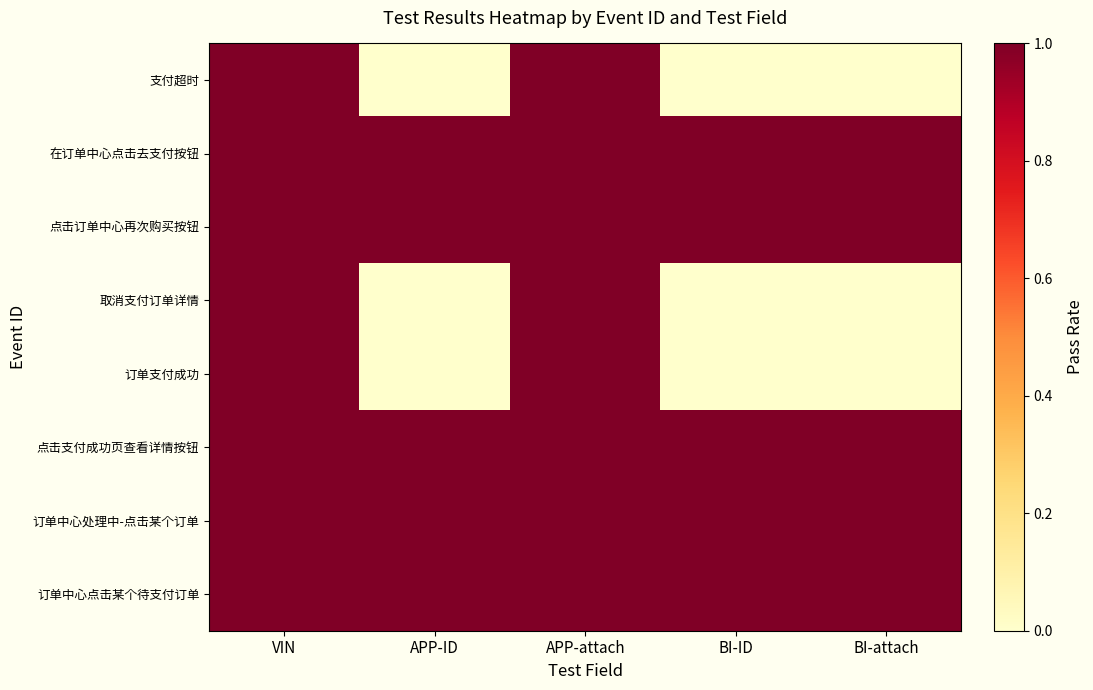

Which label corresponds to the smallest value in the chart?

APP-ID